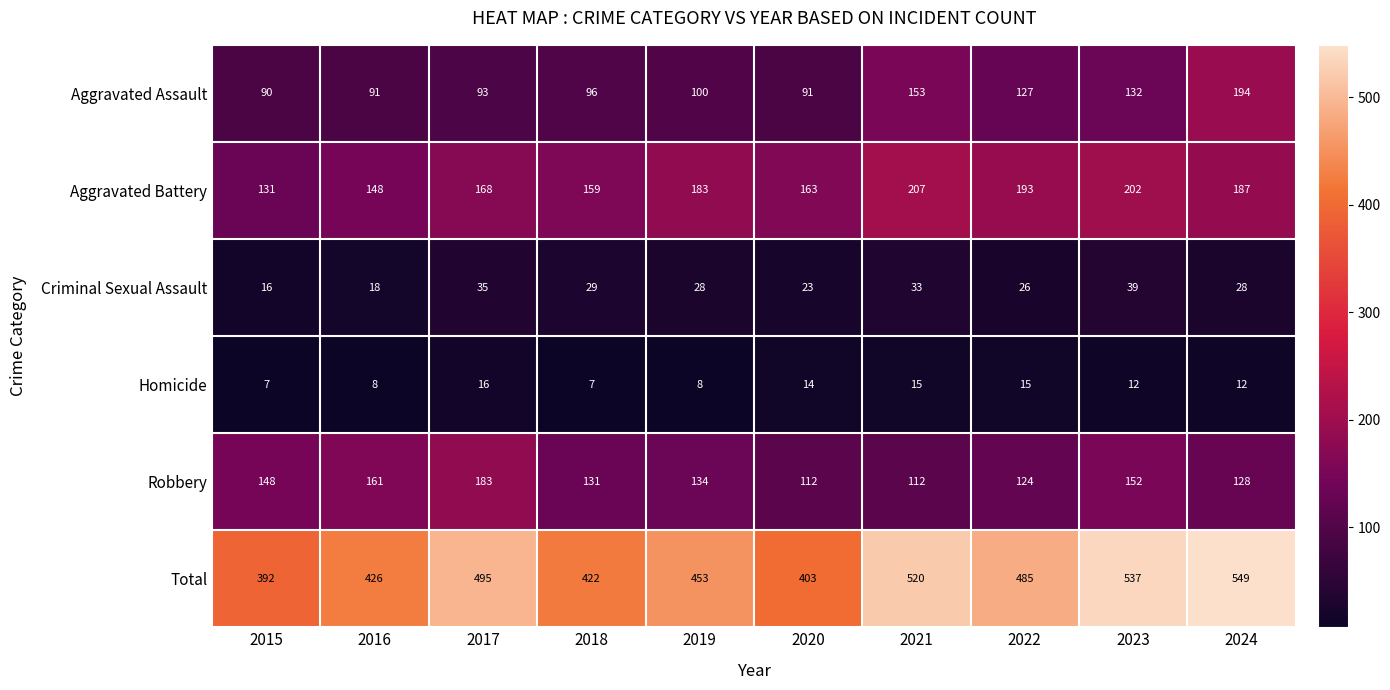

What is the smallest value displayed?

7